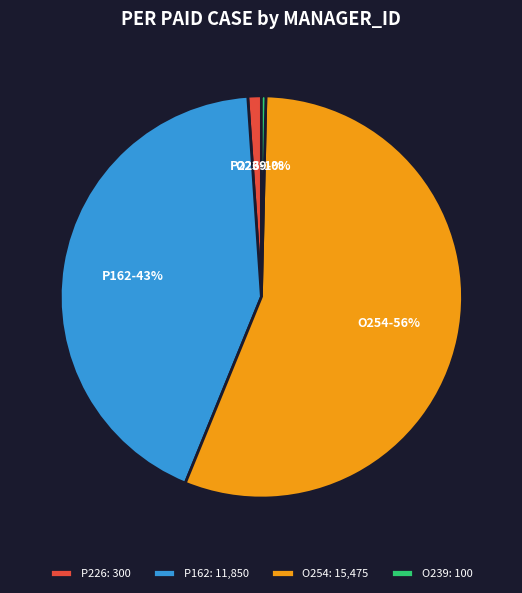

Is there any slice that represents more than half of the pie?

Yes